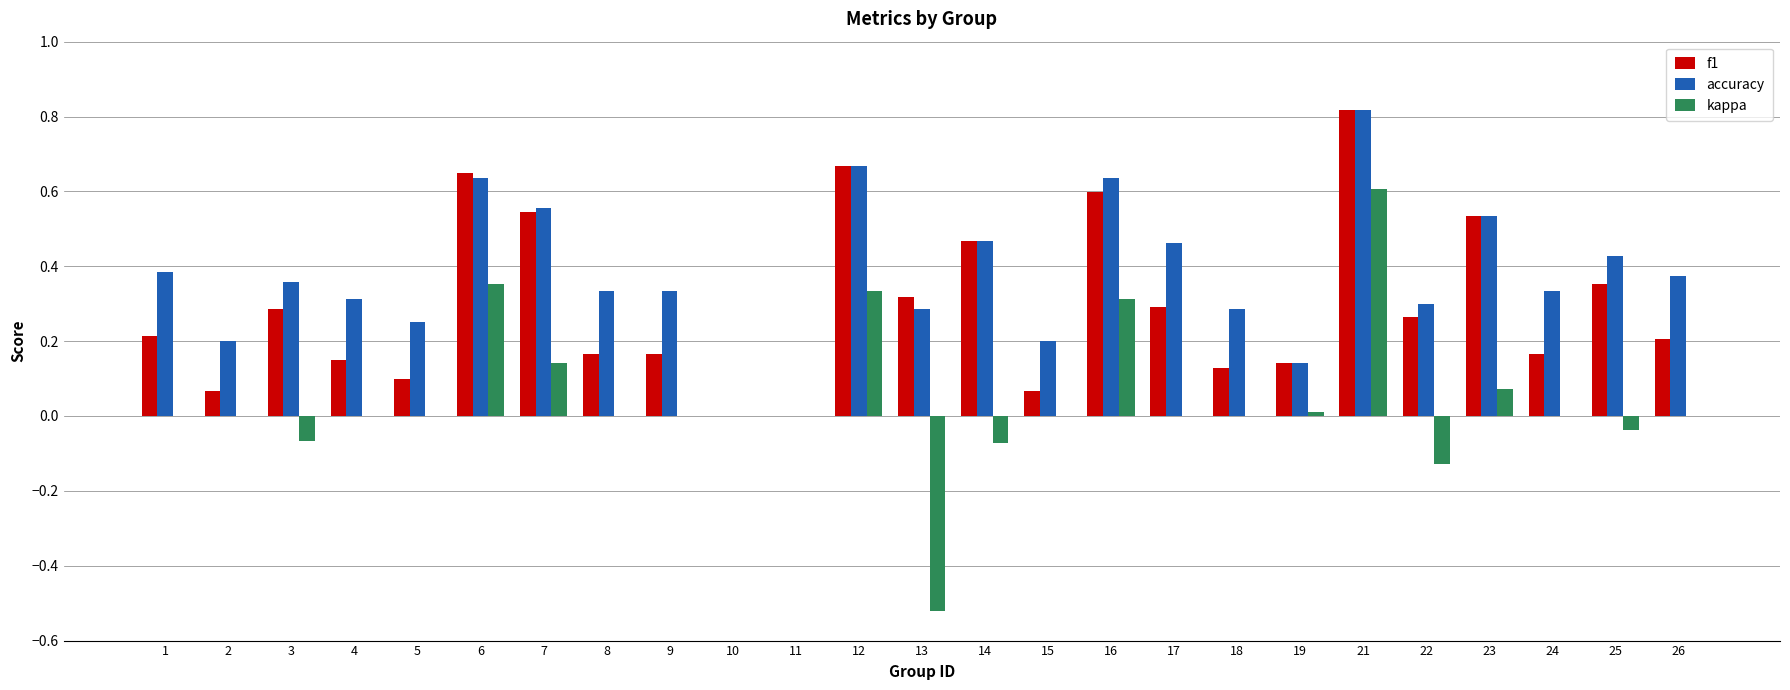

The f1 series shows 0.1 at 5. True or false?

True